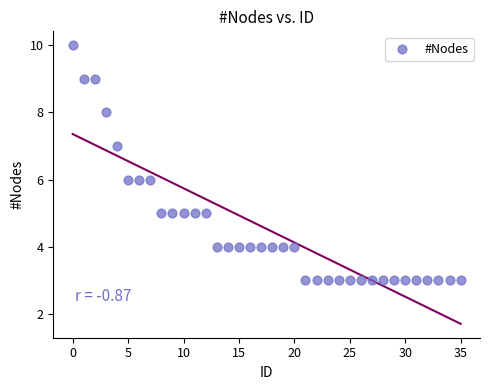

What is the range of Y values (max minus min)?

7